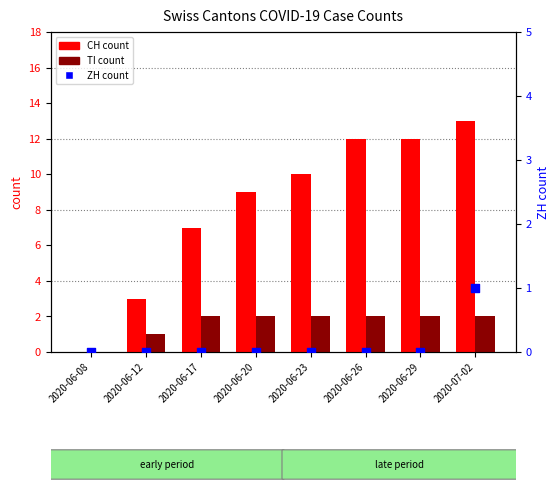

Which series reaches the maximum Y coordinate?

CH